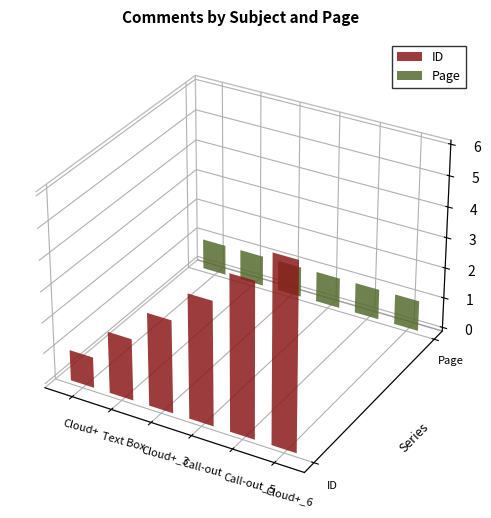

Which has a higher value, Cloud+ or Call-out_5?

Call-out_5